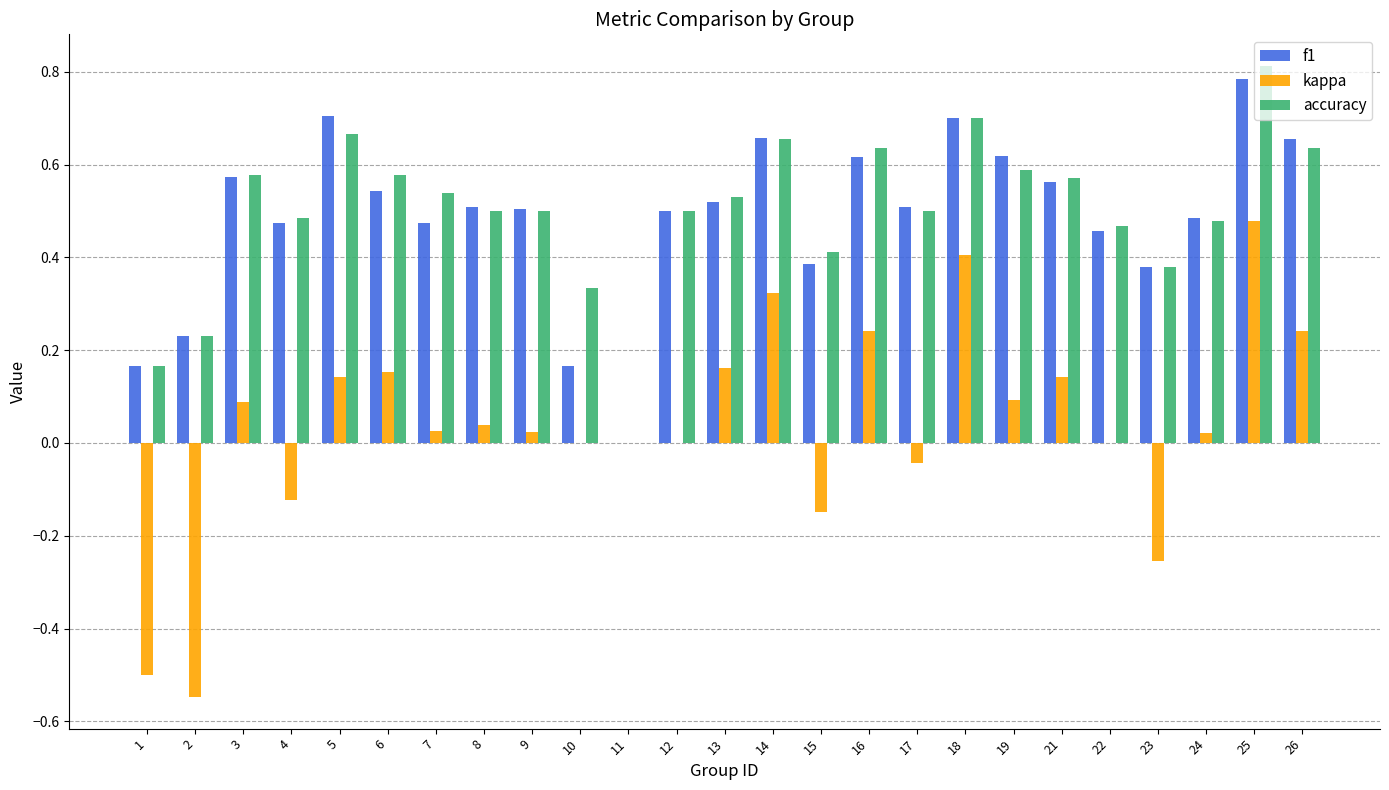

How many distinct data groups are displayed?

3